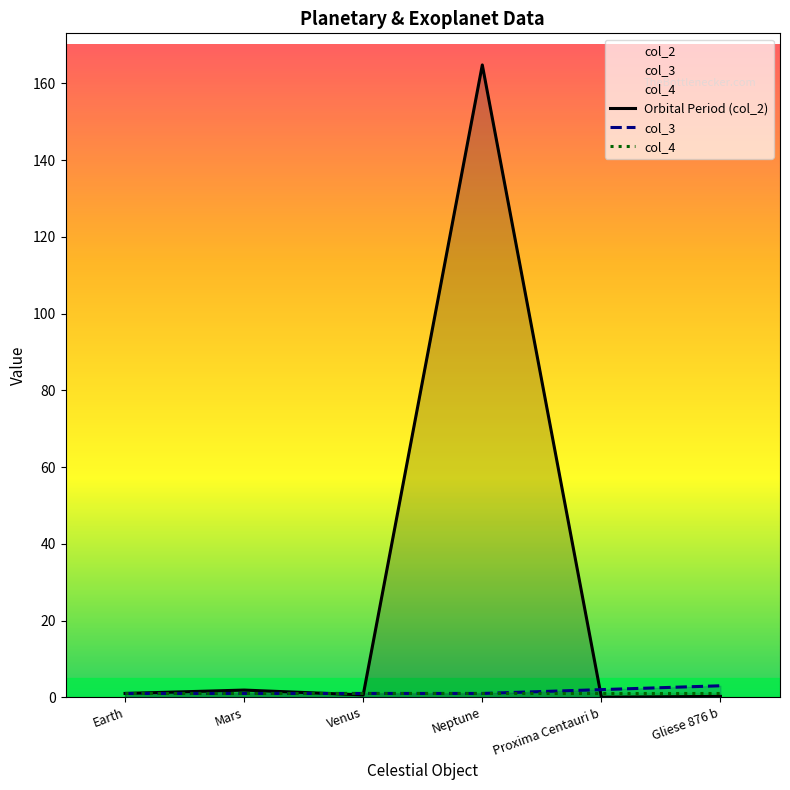

What position from the left is Proxima Centauri b?

5